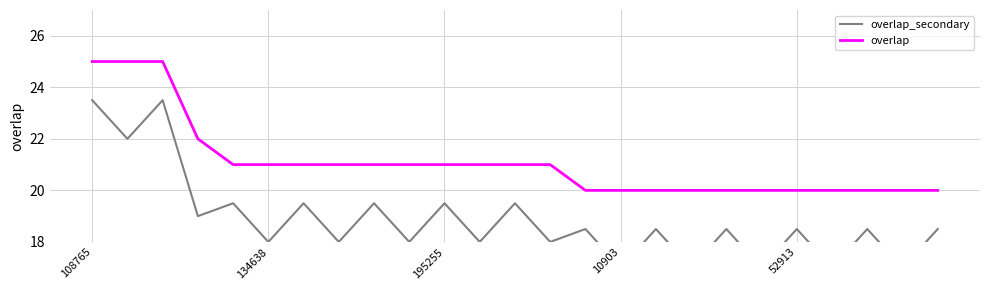

List the series in order of their overall mean, lowest first.

overlap_secondary, overlap